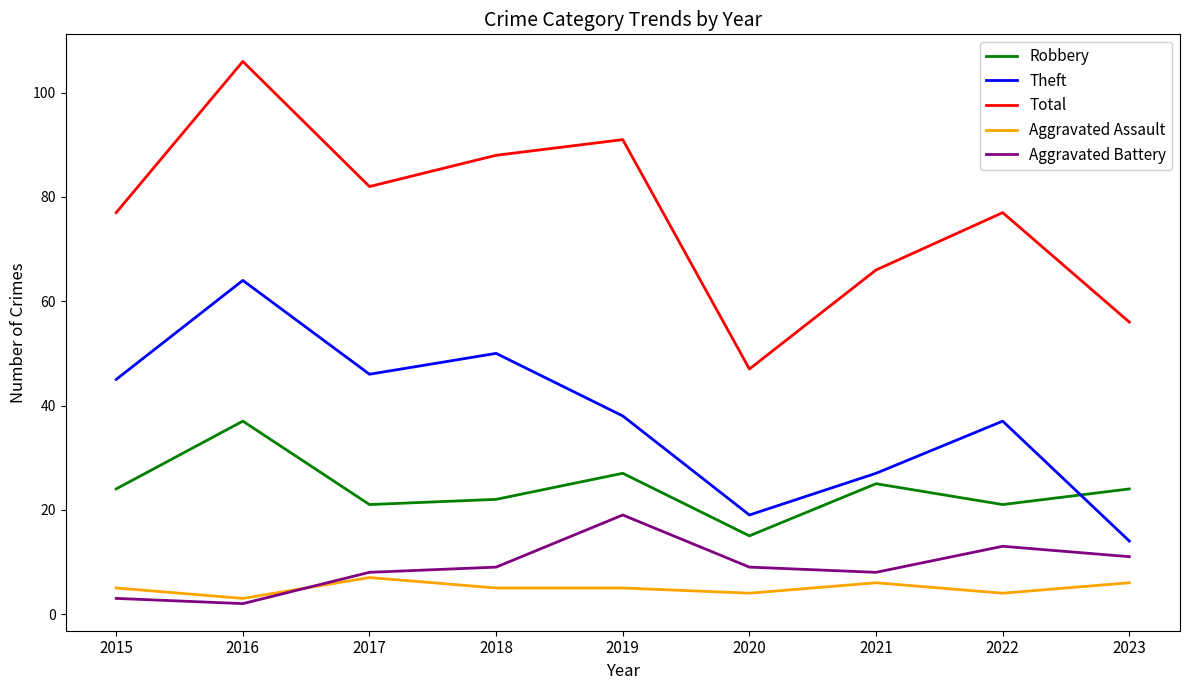

What is the lowest value of the Total series?

47